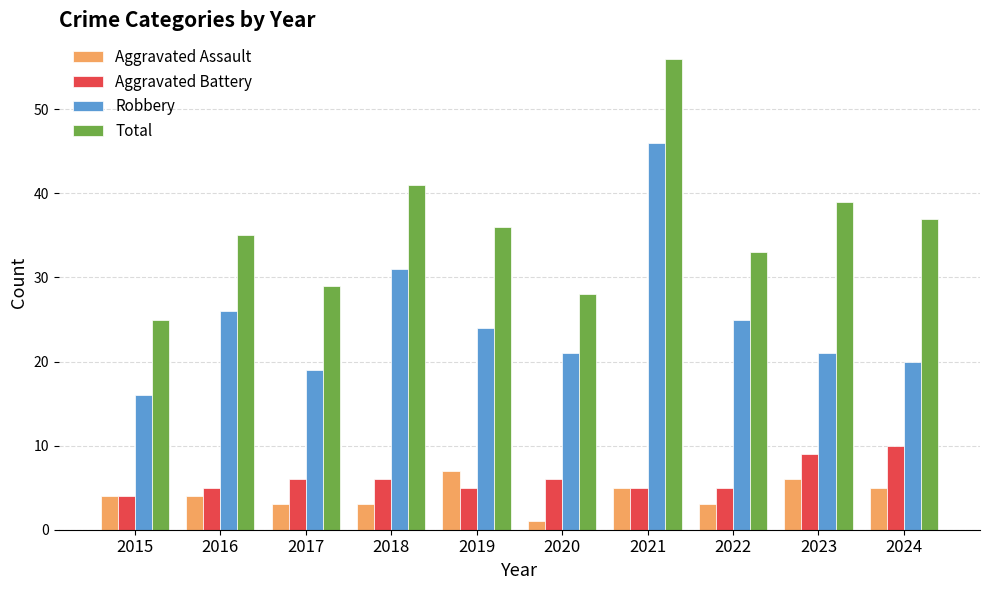

The value of Total at 2018 is 41. True or false?

True